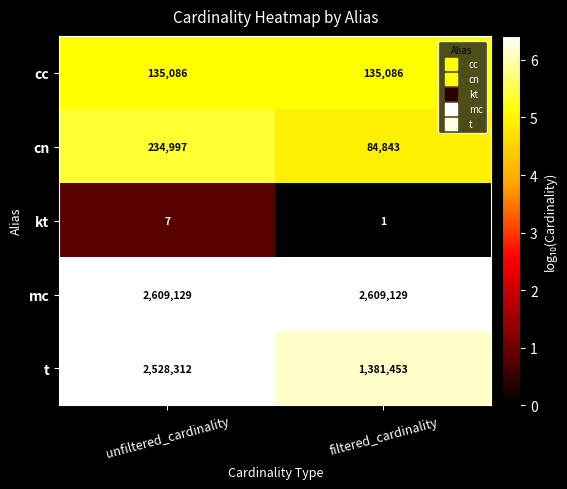

Reading left to right, transcribe all the data shown in this chart.

cc: 135086	135086
cn: 234997	84843
kt: 7	1
mc: 2609129	2609129
t: 2528312	1381453